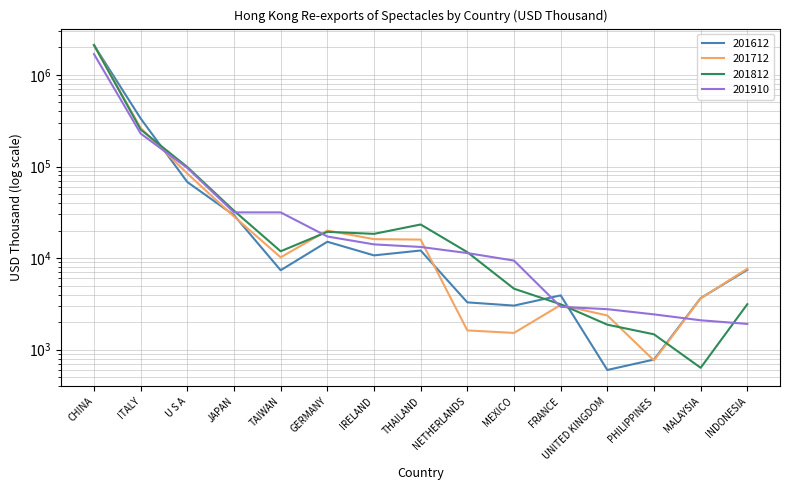

What is the maximum value shown in the chart?

2129267.2